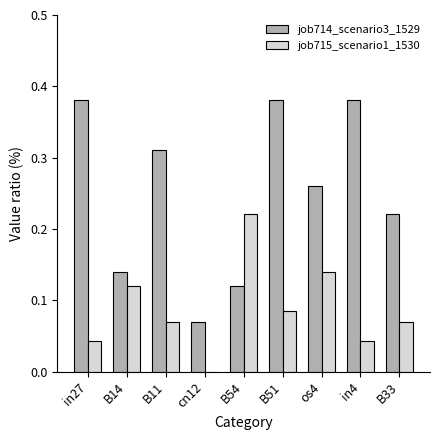

What is the sum of all job715_scenario1_1530 values?

0.8